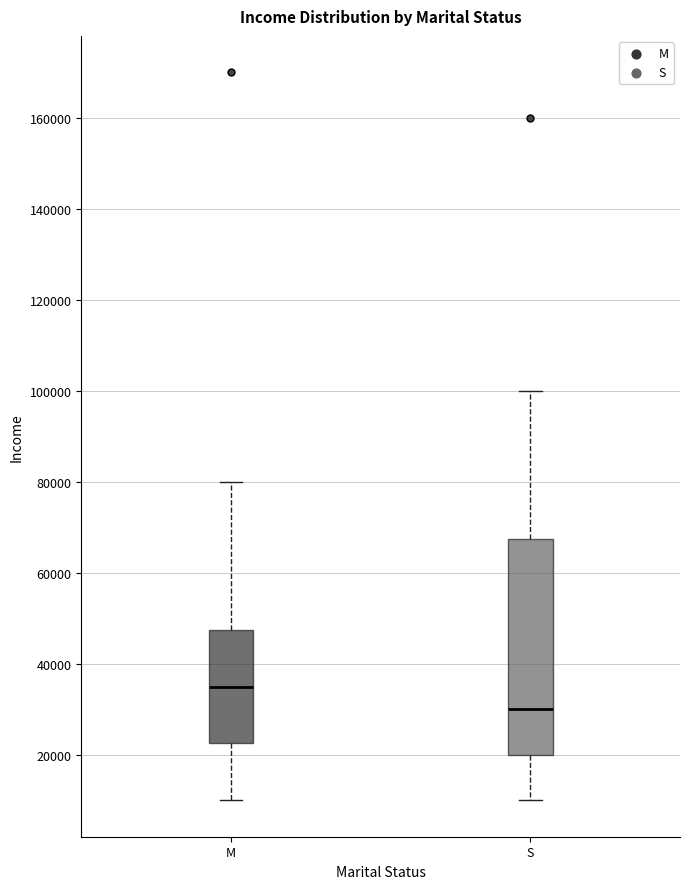

Which box's median line is the lowest?

S